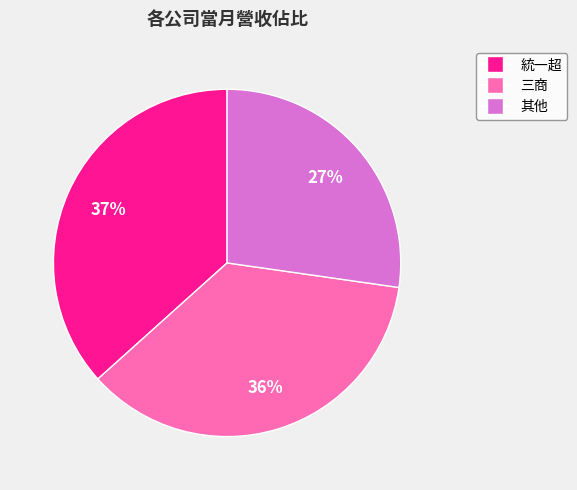

Does 其他 represent more than half of the total?

No